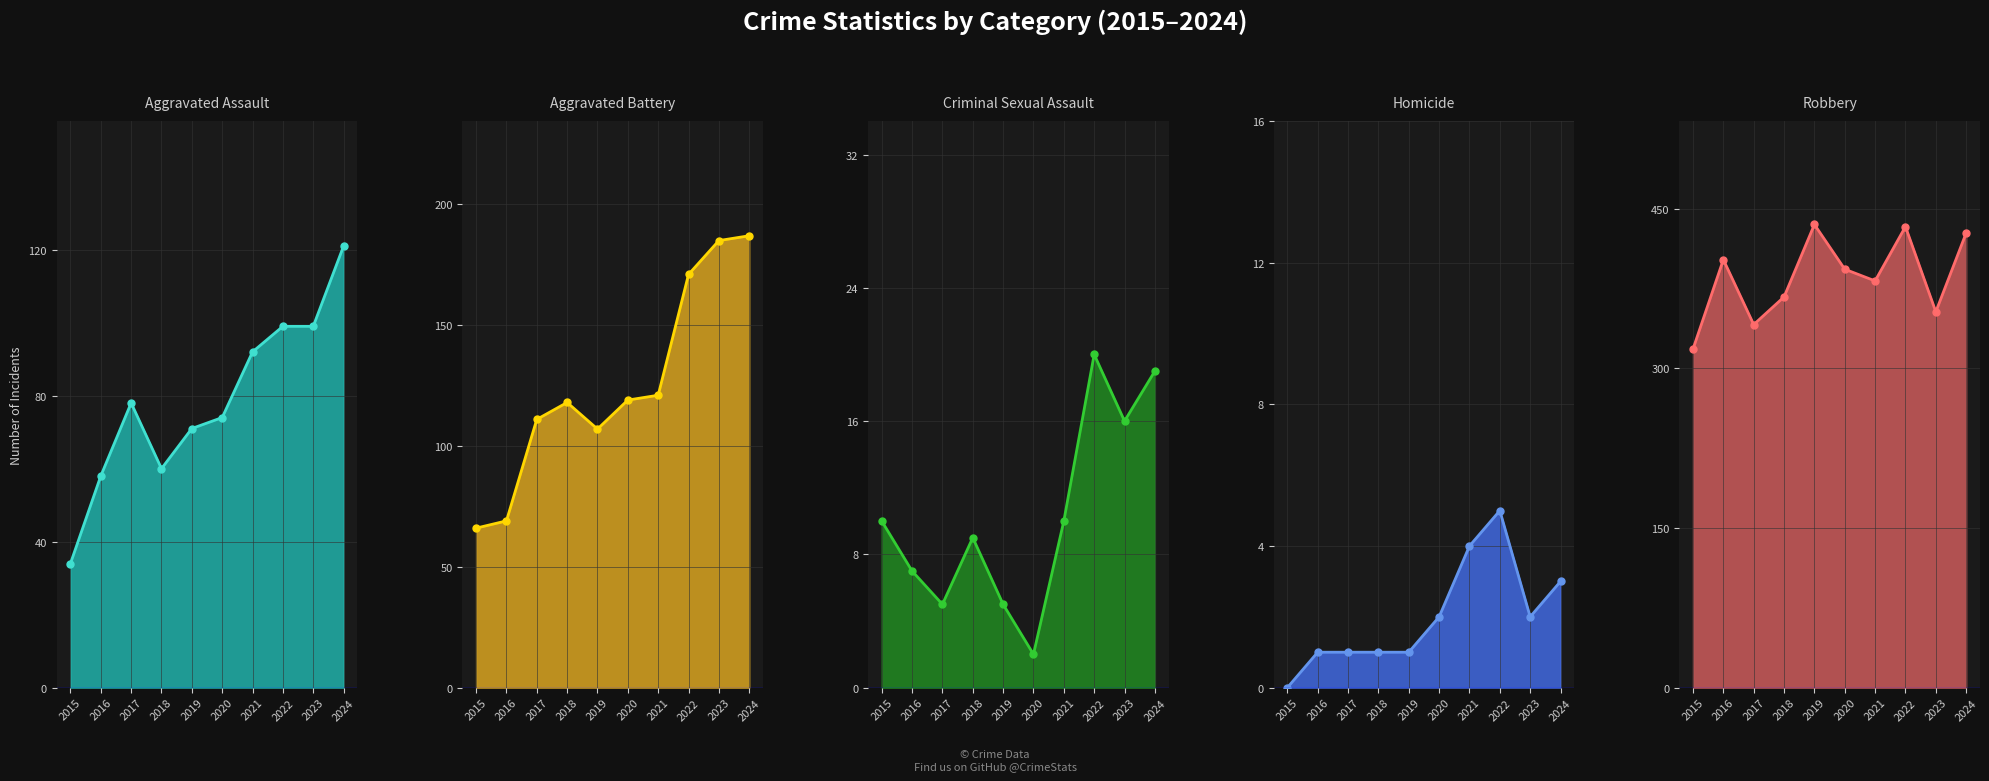

Where is the first local minimum for Robbery?

2017